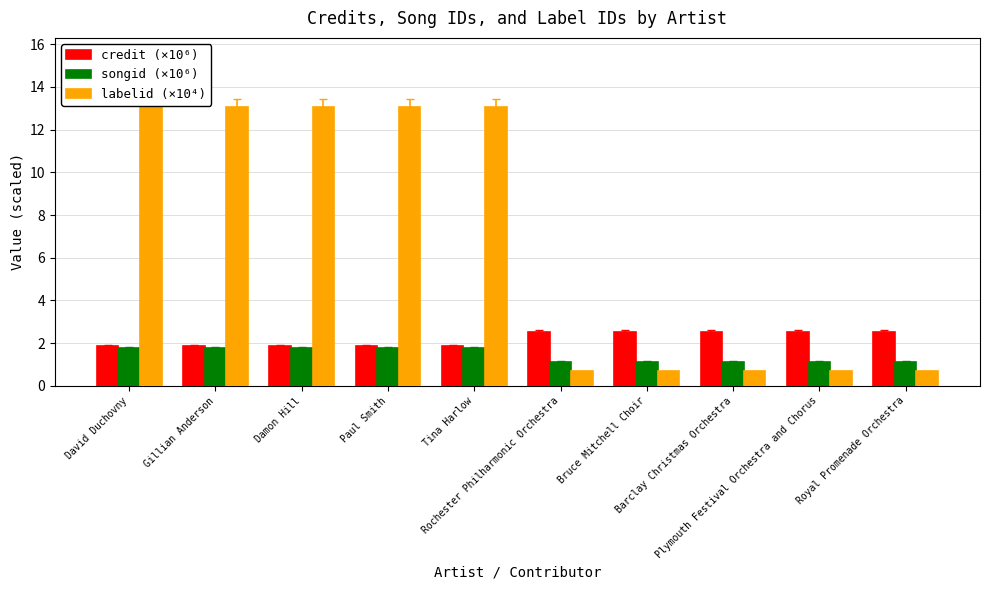

What is the total value across all series at Plymouth Festival Orchestra and Chorus?

4.3